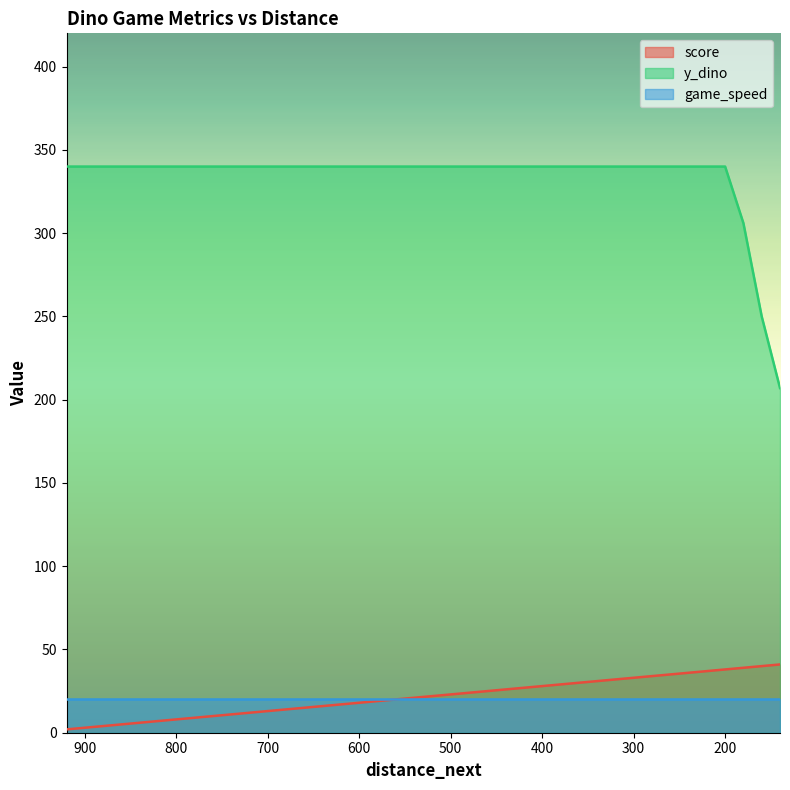

What is the sum of the score values at 540 and 360?

51